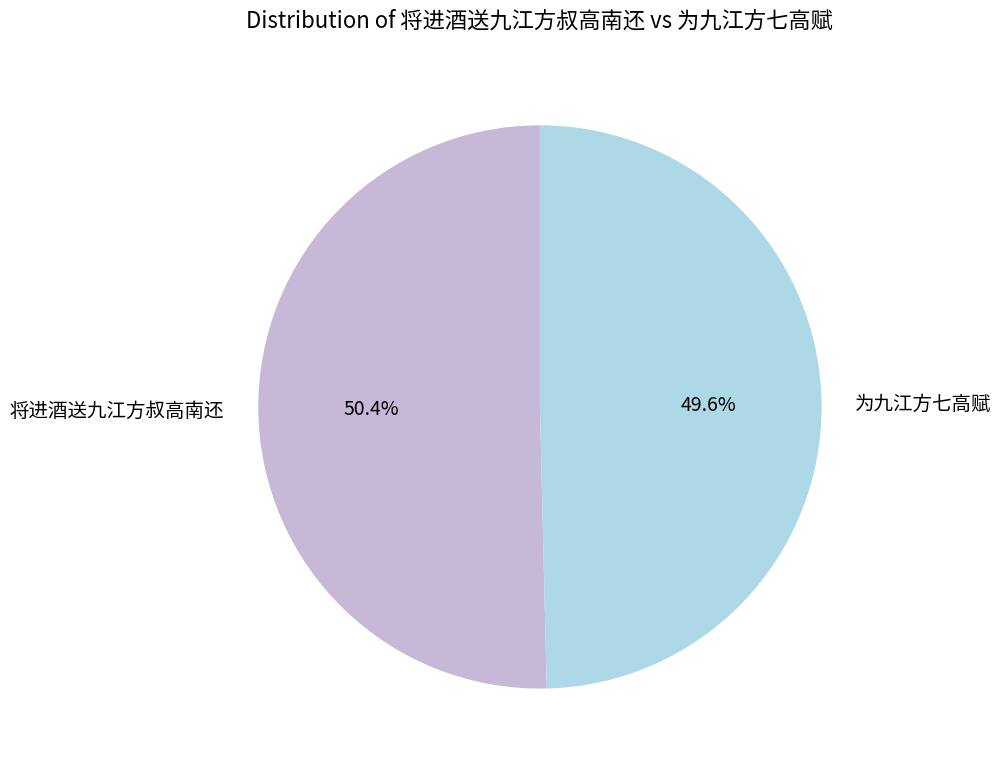

Count the number of slices in the pie.

2